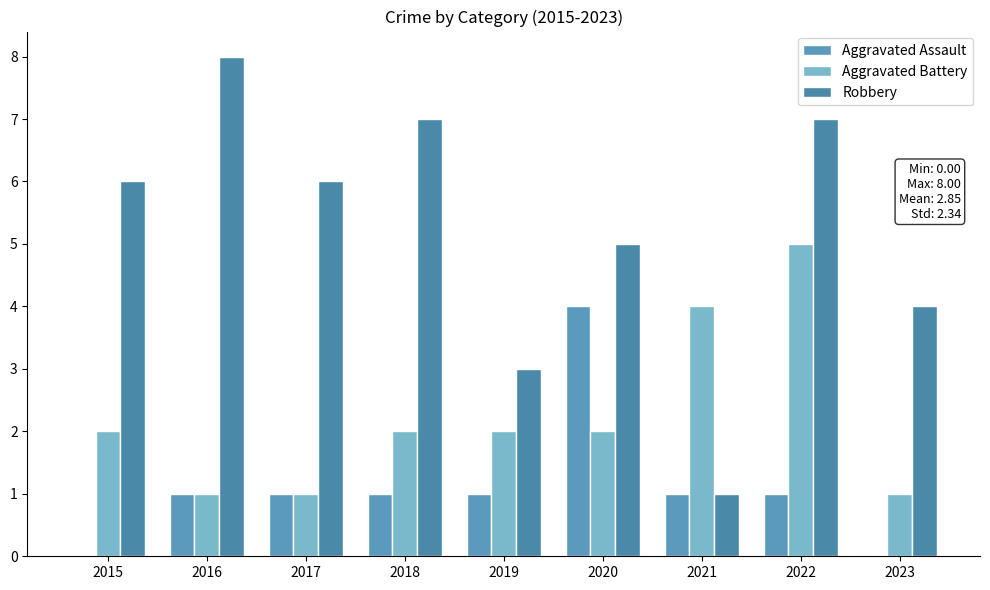

What is the greatest value displayed?

8